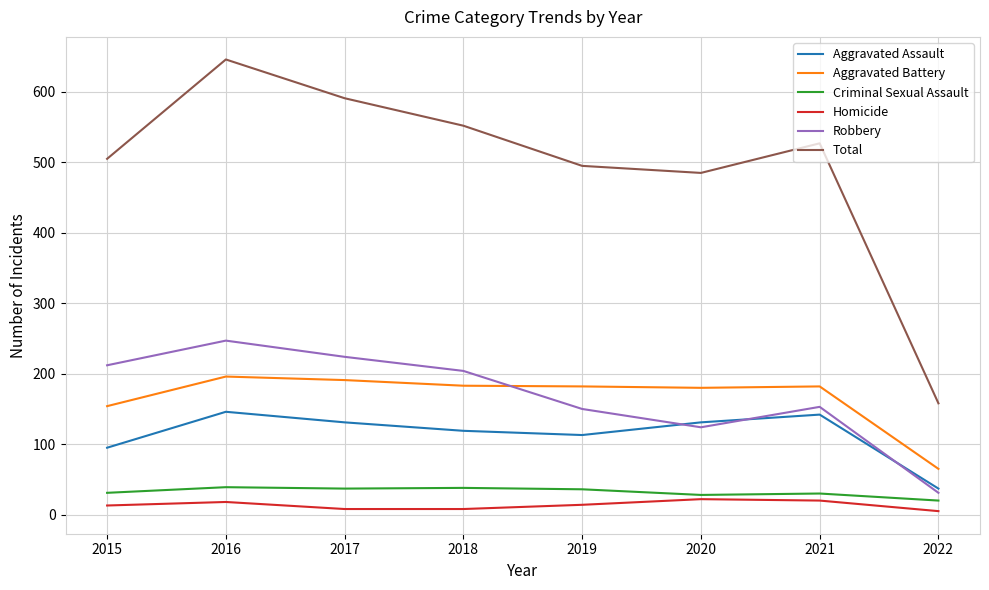

Which series has the widest spread of values?

Total